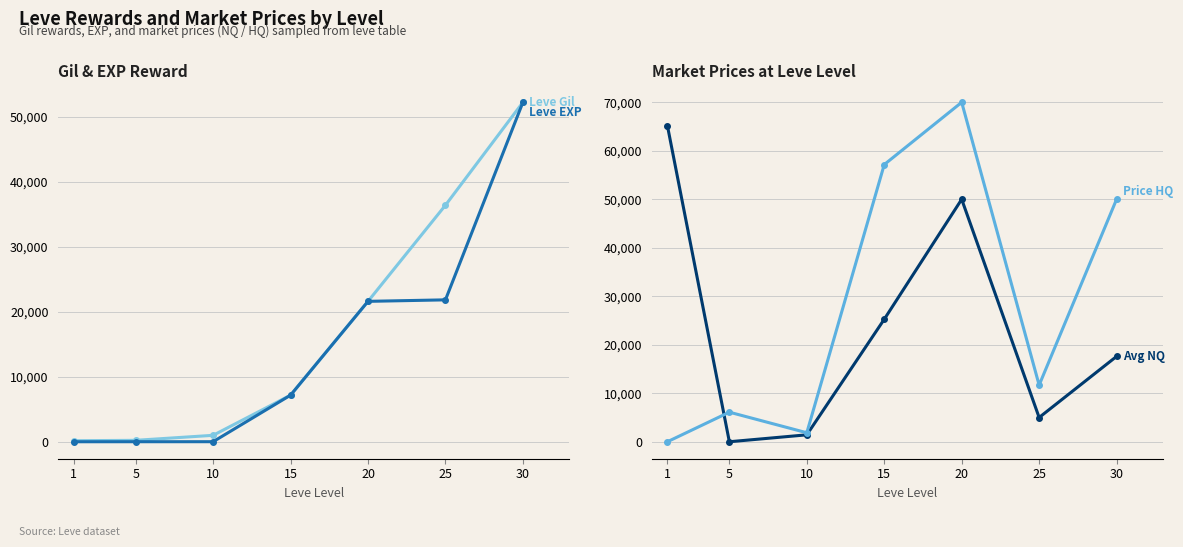

How many distinct data groups are displayed?

4